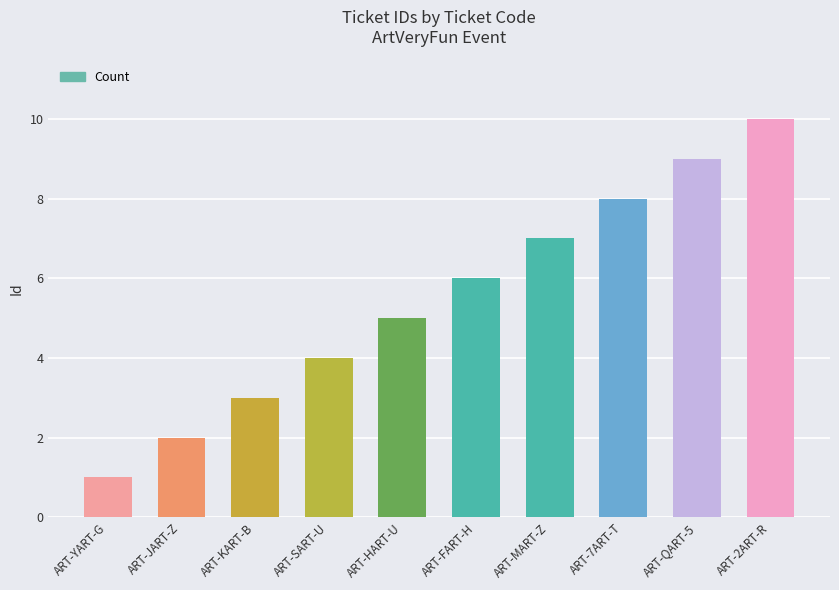

At which label is the value closest to 5?

ART-HART-U